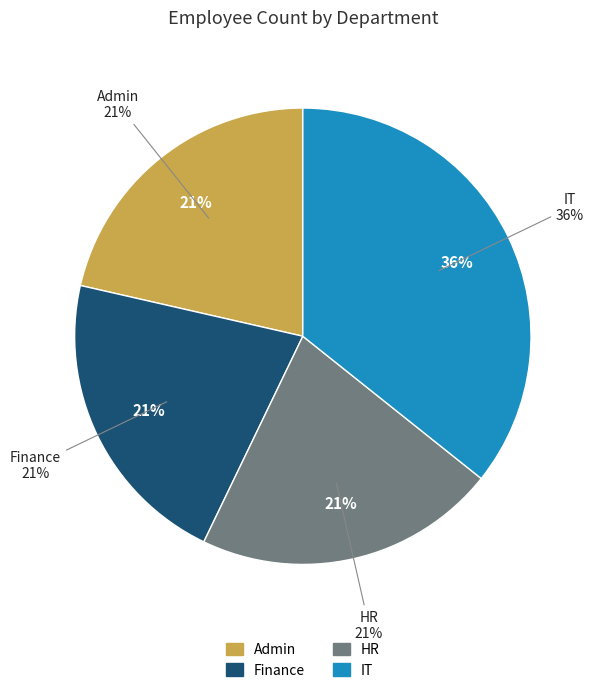

Combined, what portion of the pie is HR and Finance?

42.9%